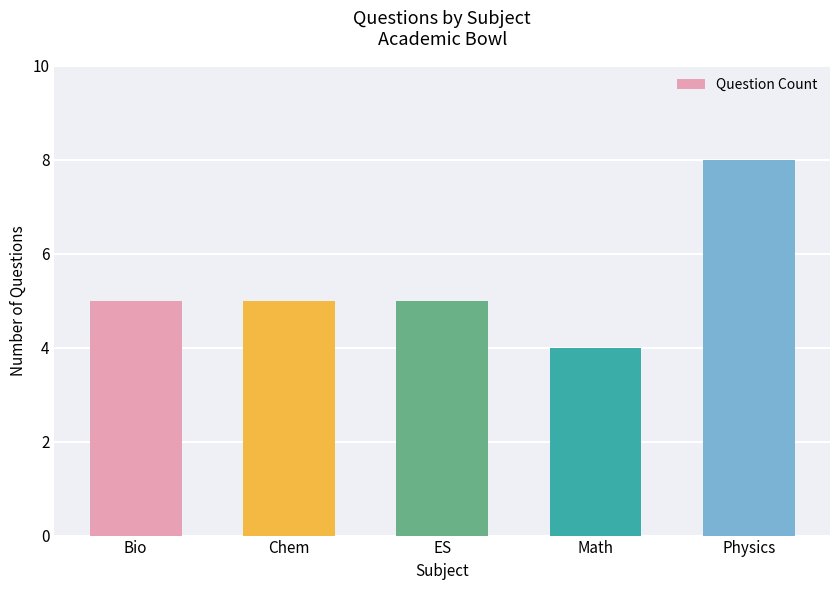

True or false: the data shows 8 at Physics.

True